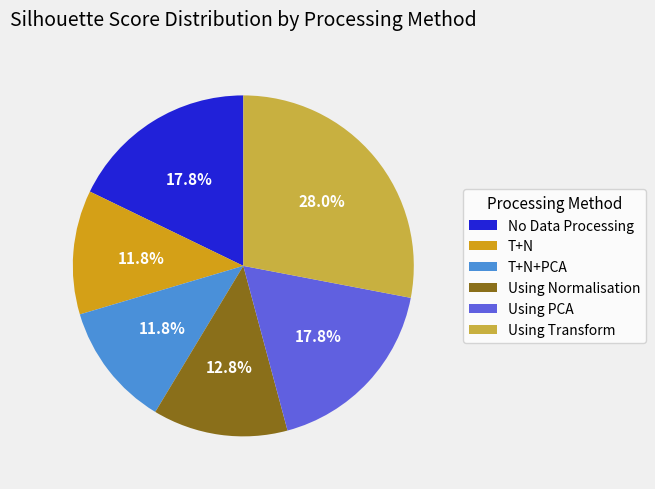

To the nearest percent, what is the combined percentage of Using PCA and T+N?

30%